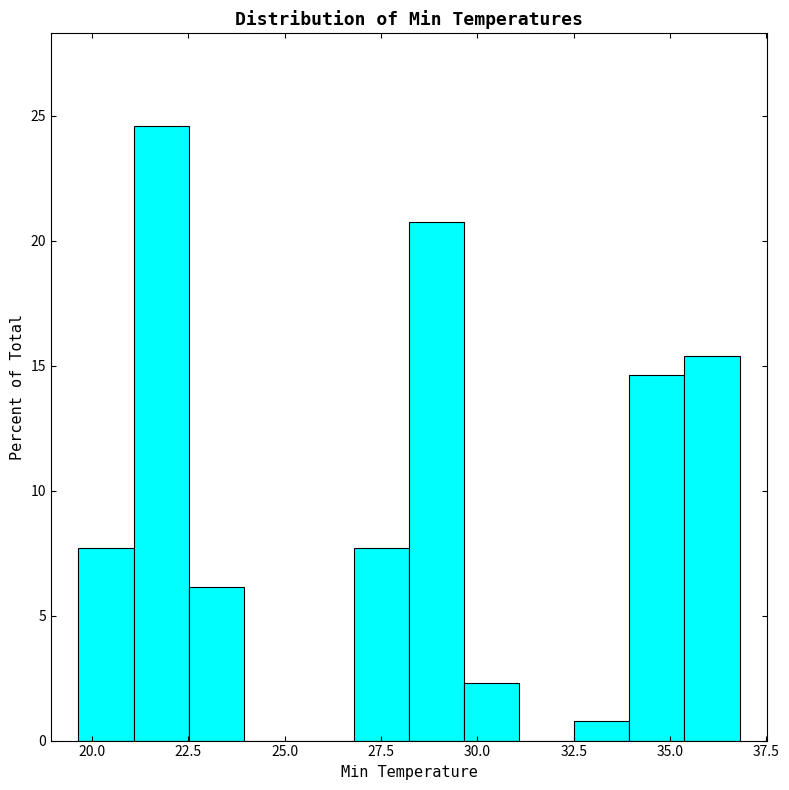

Around what value on the x-axis is the tallest bar? Give the approximate position of its centre, as read against the axis.

22.0